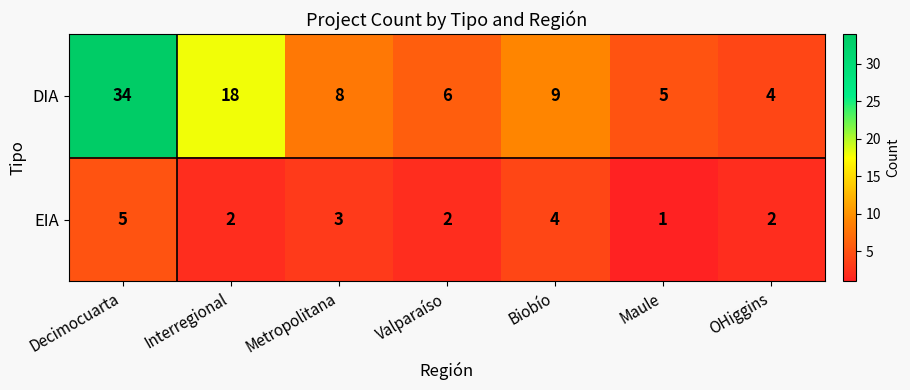

Is the value of DIA at Valparaíso greater than the value of EIA at Interregional?

Yes